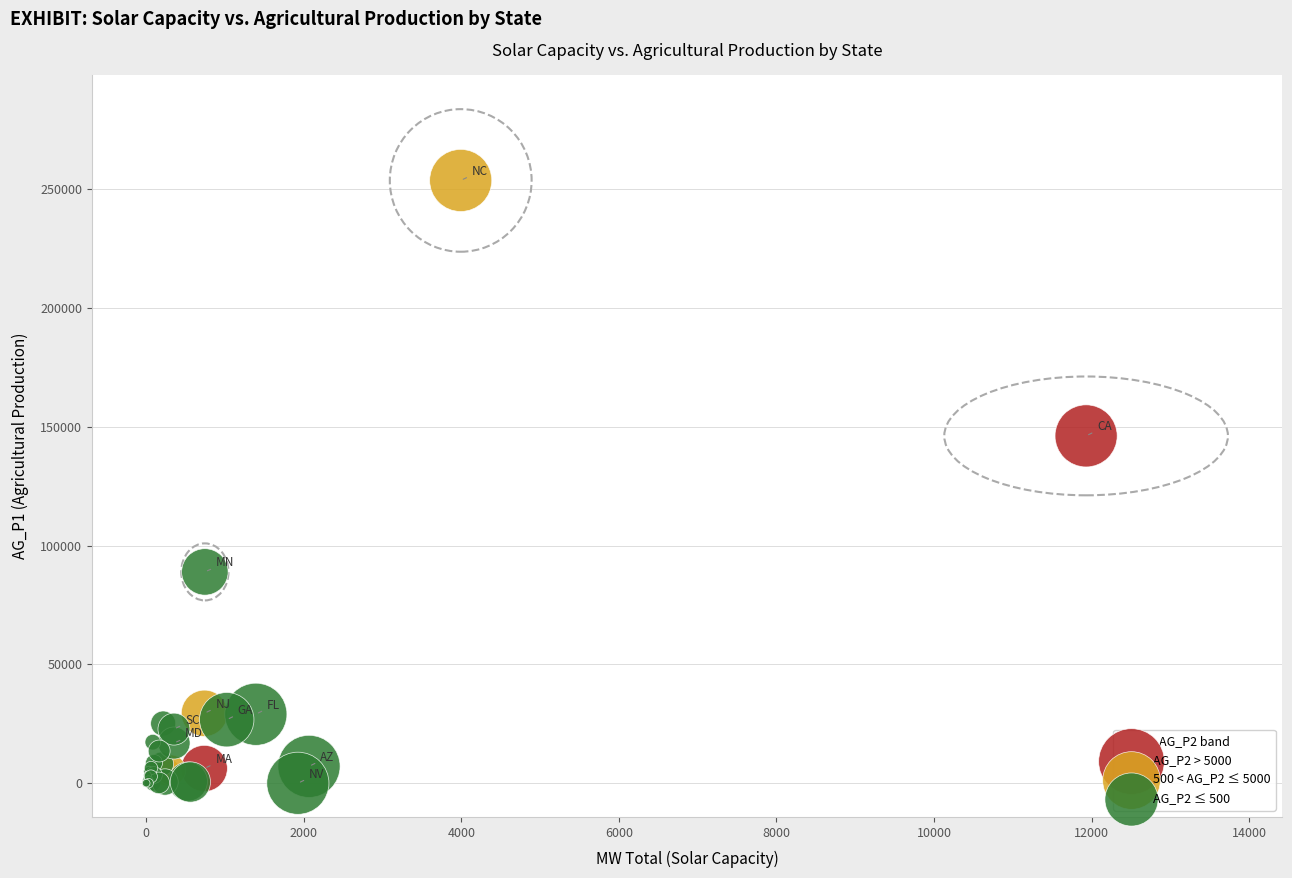

Which series contains the lowest Y value?

AG_P2 ≤ 500